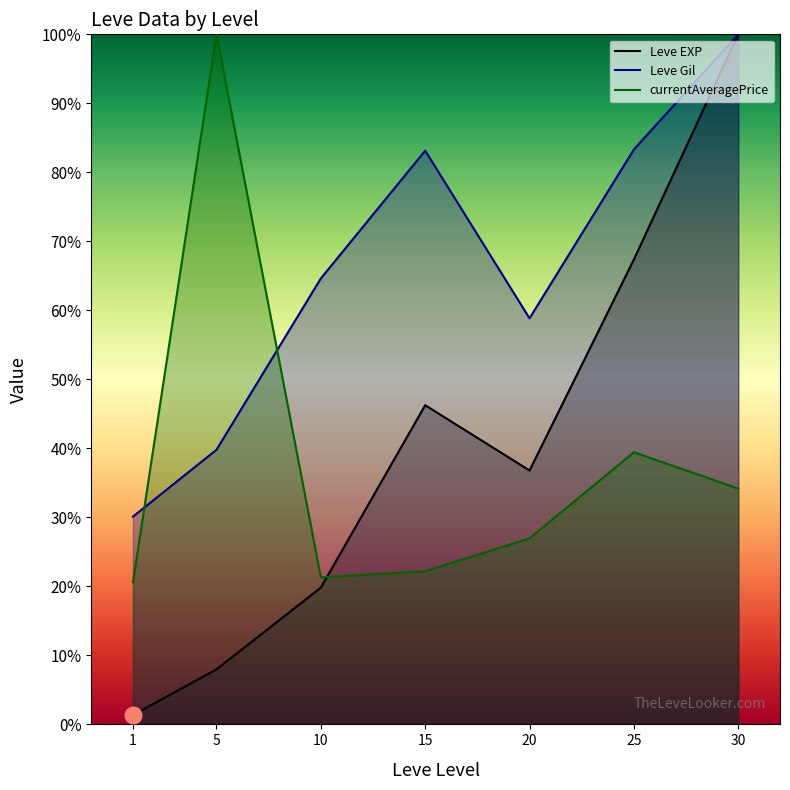

At which category does Leve Gil reach its first local valley?

20